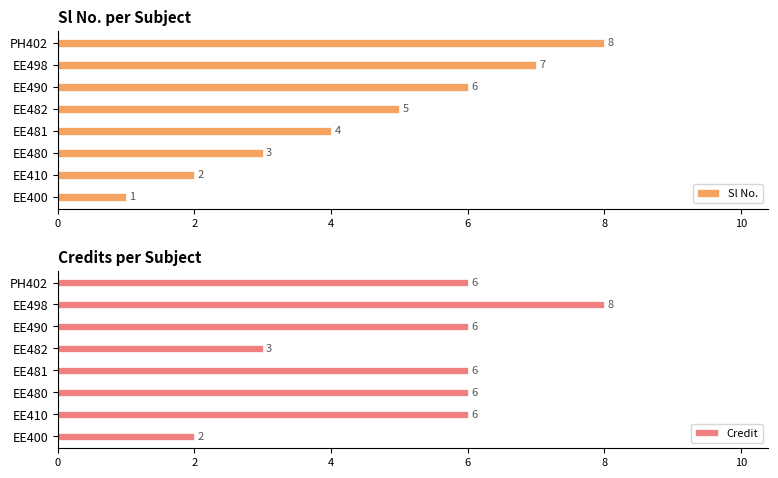

What are all the series names shown in the legend?

Sl No., Credit